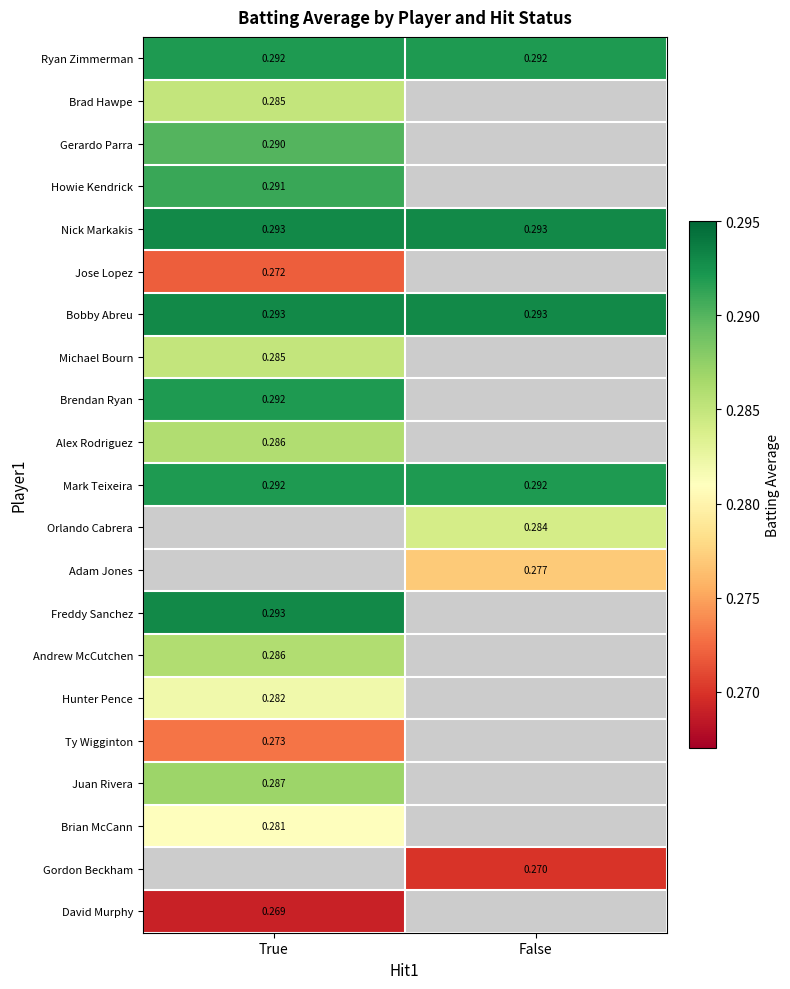

Is the value of Ty Wigginton at True greater than the value of Howie Kendrick at True?

No